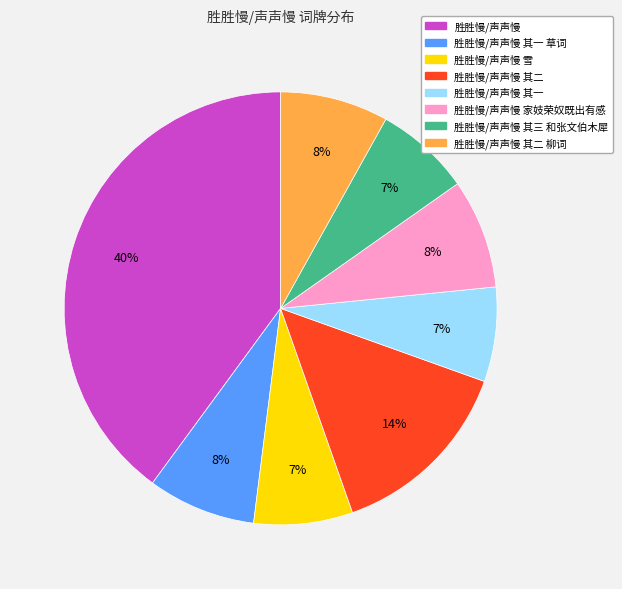

Is there any slice that represents more than half of the pie?

No